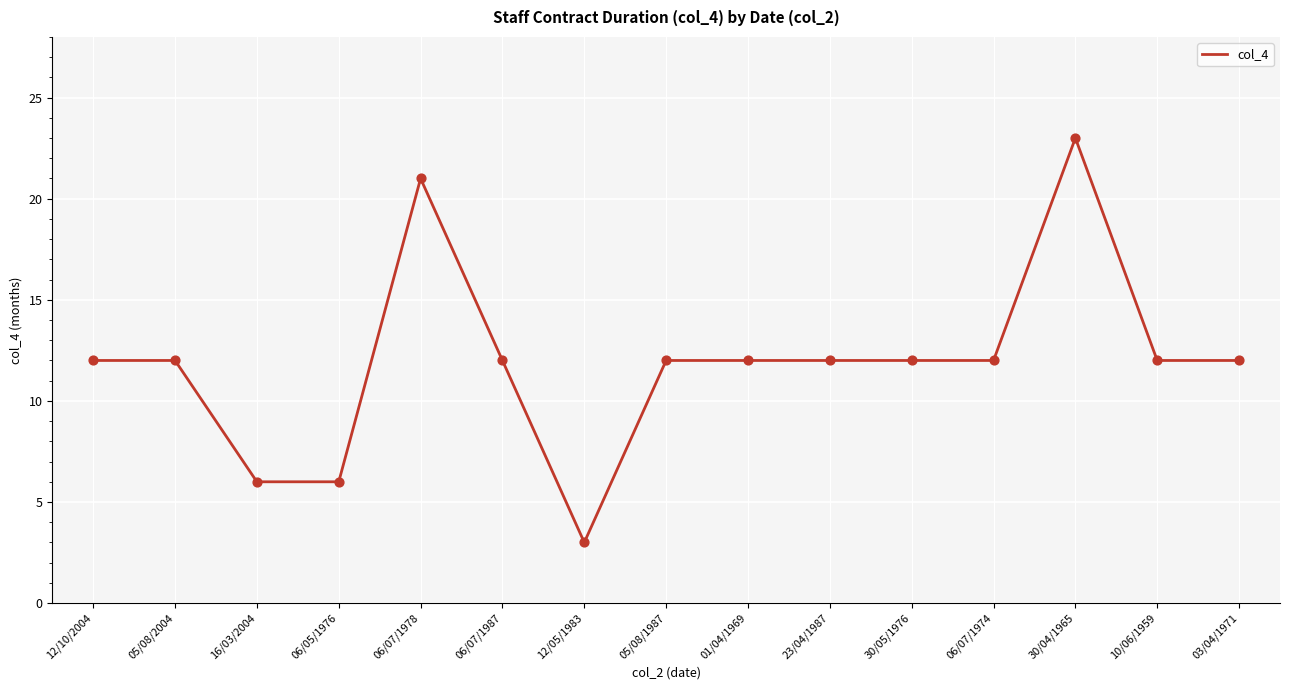

What is the change in value from 06/07/1987 to 12/05/1983?

-9